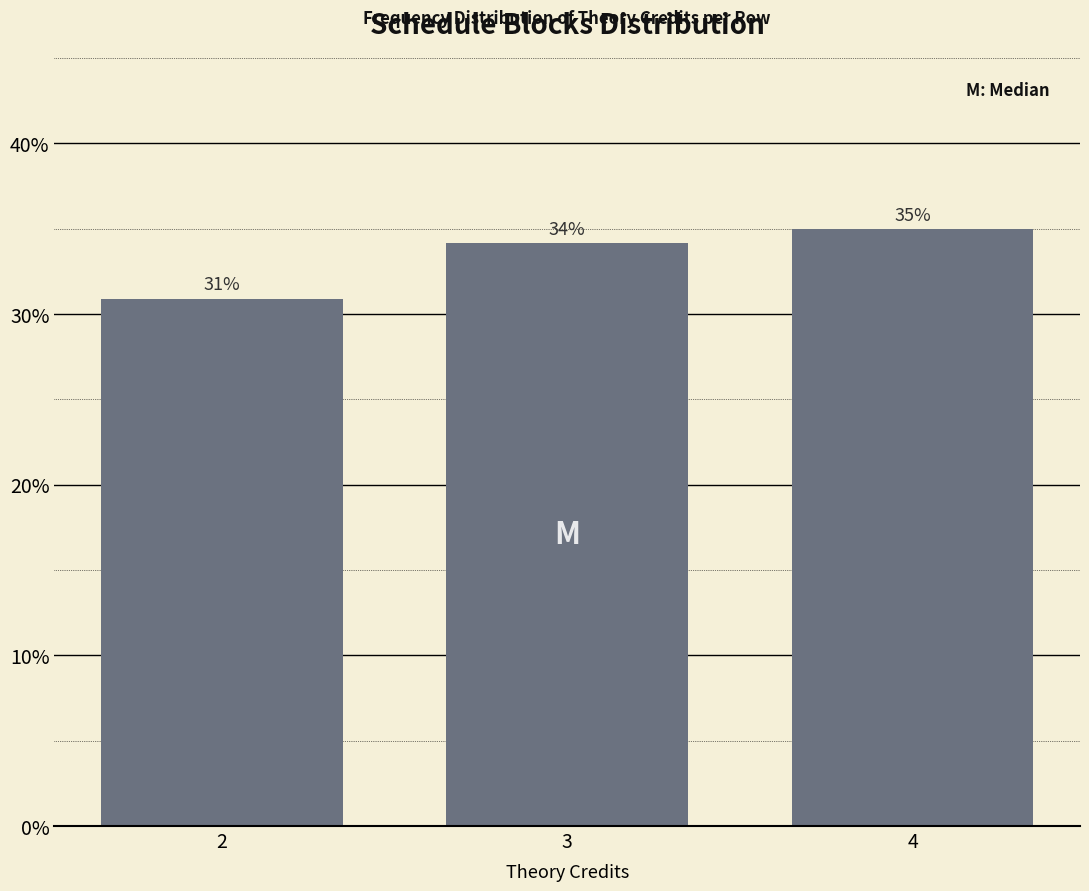

Rank the categories by value from lowest to highest.

2, 3, 4